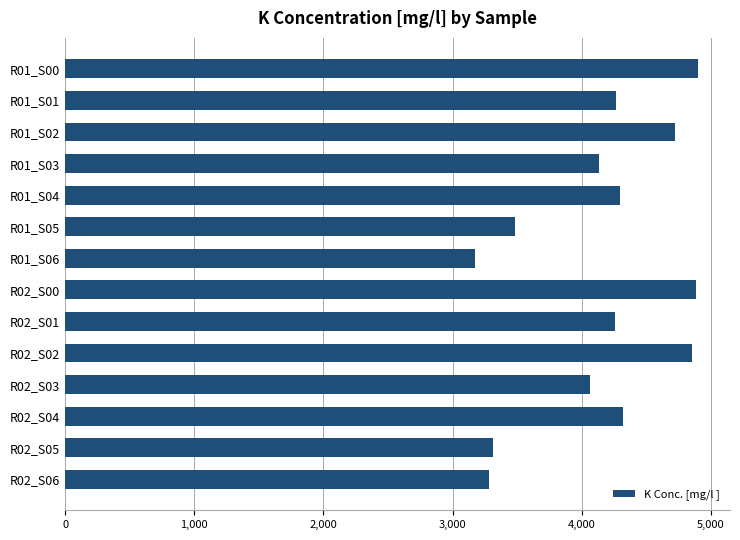

How many series are shown in this chart?

1